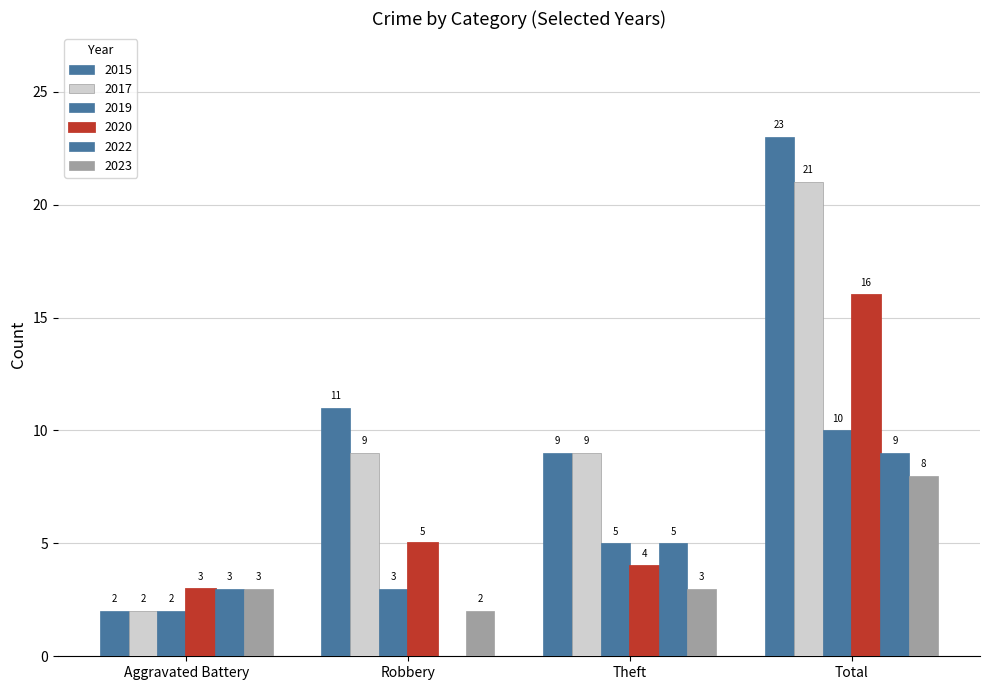

How many positive values does the 2022 series have?

3